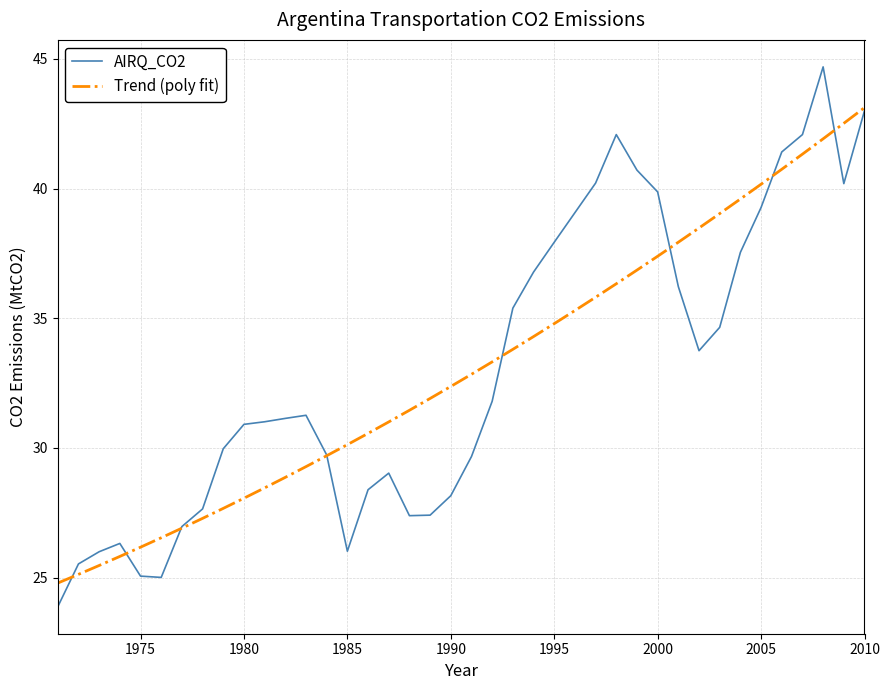

Which series has the widest spread of values?

AIRQ_CO2